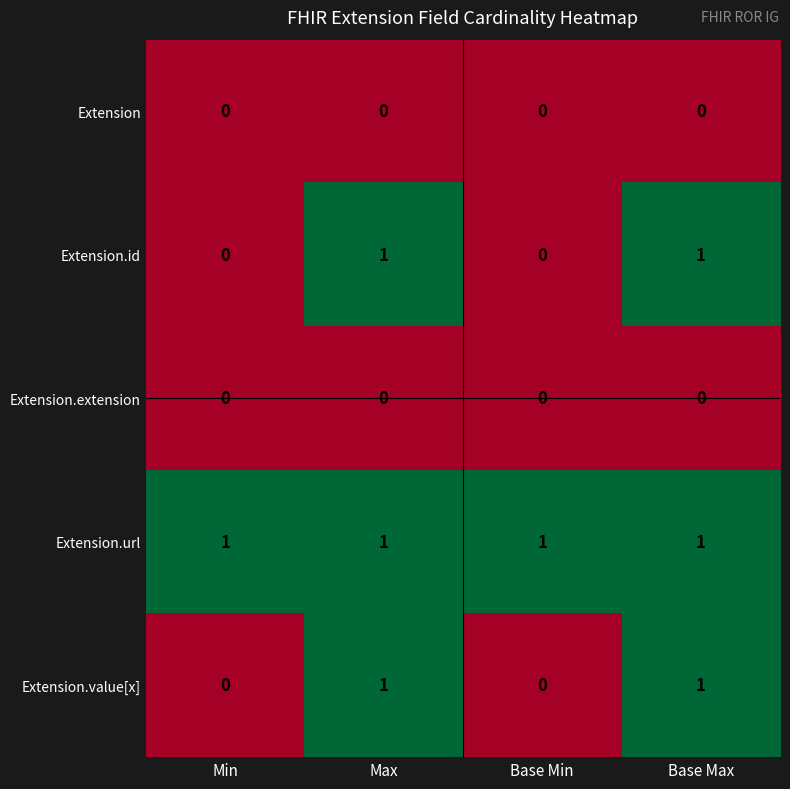

The value of Extension.value[x] at Base Max is 1. True or false?

True